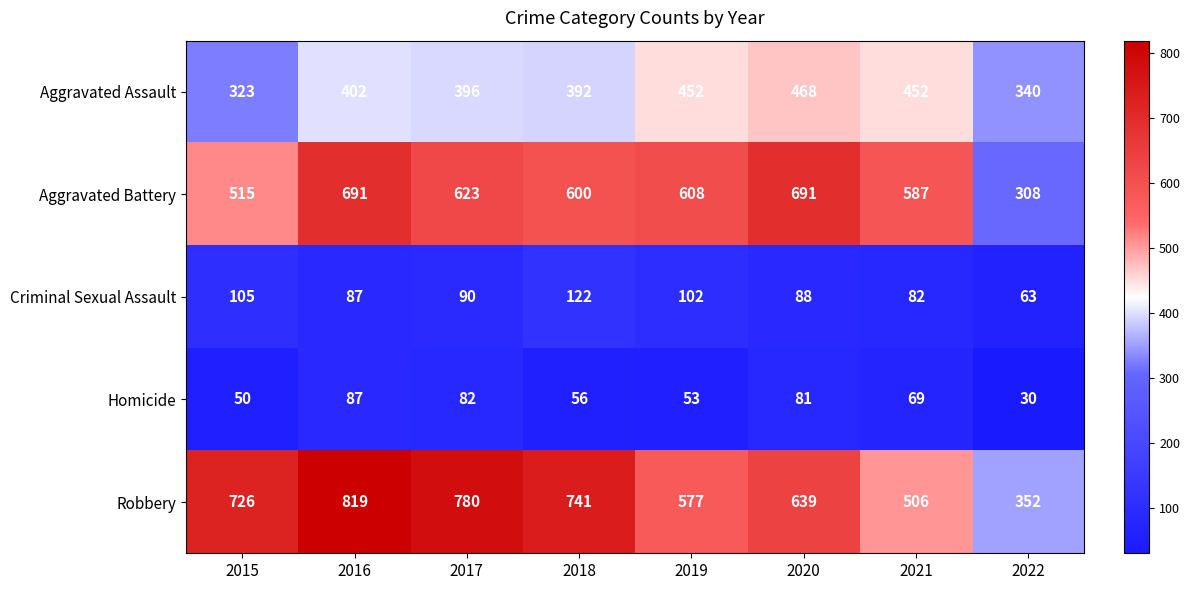

Between 2021 and 2022, which series saw the biggest shift?

Aggravated Battery